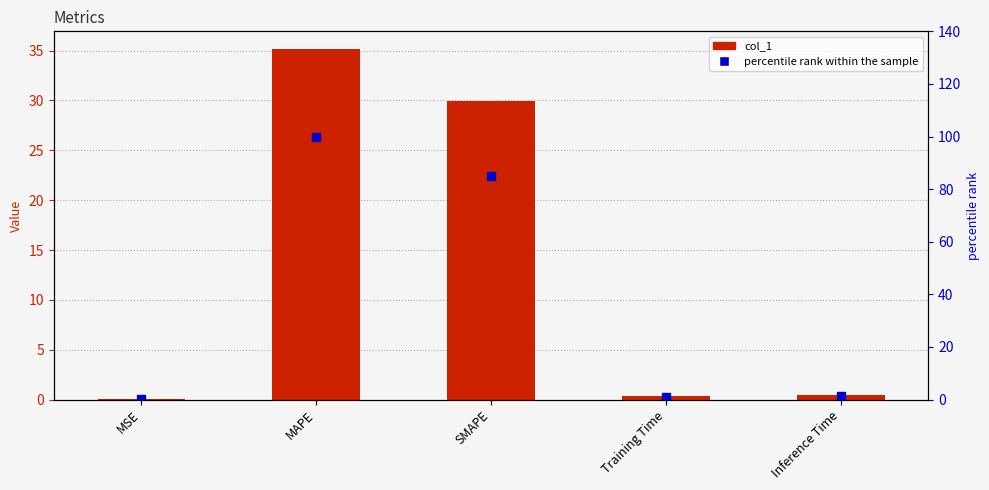

What is the smallest value displayed?

0.1